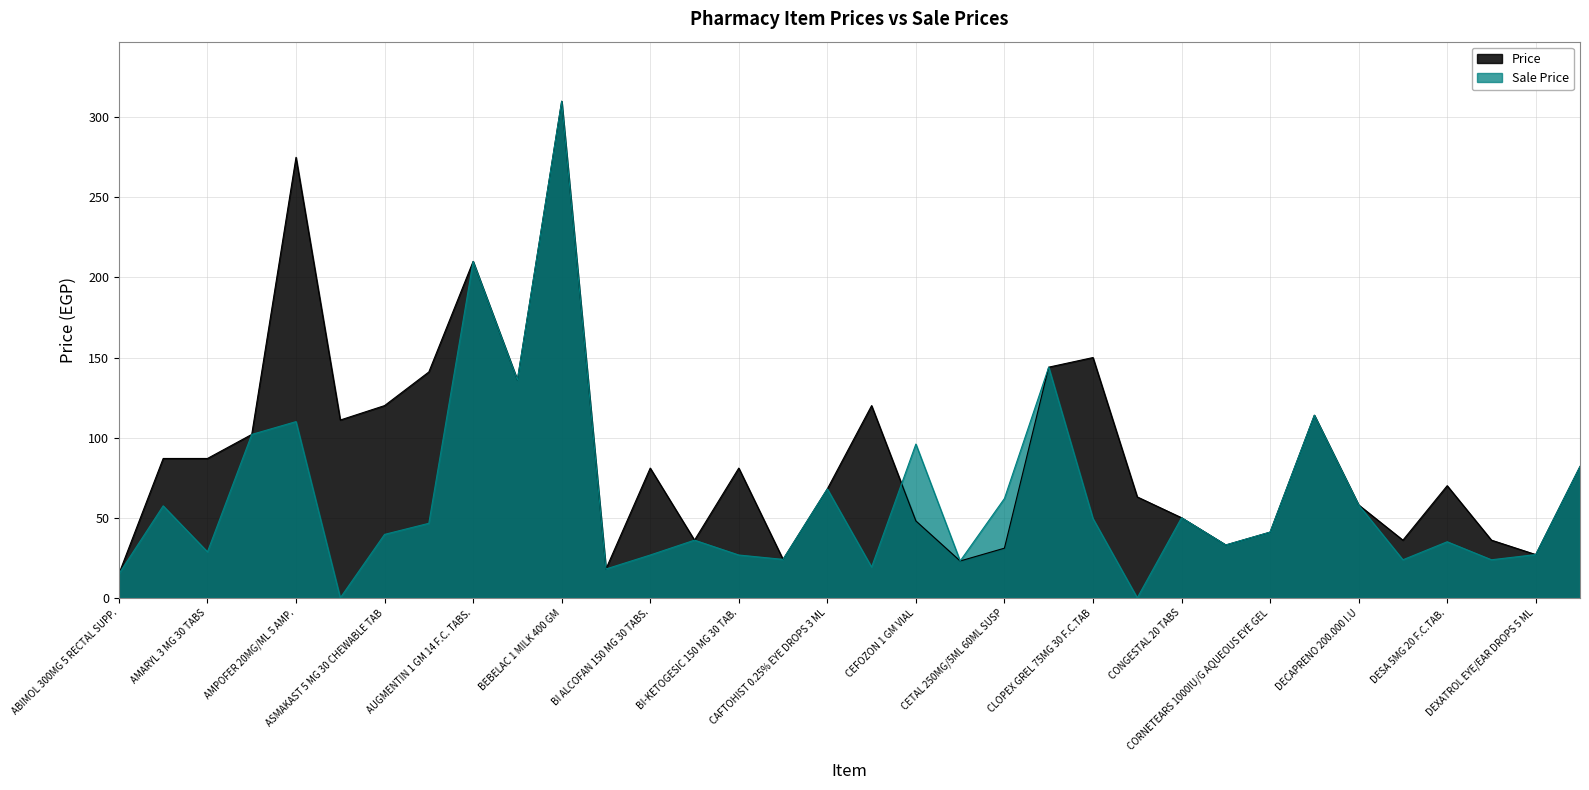

List the series in order of their overall mean, highest first.

Price, Sale Price